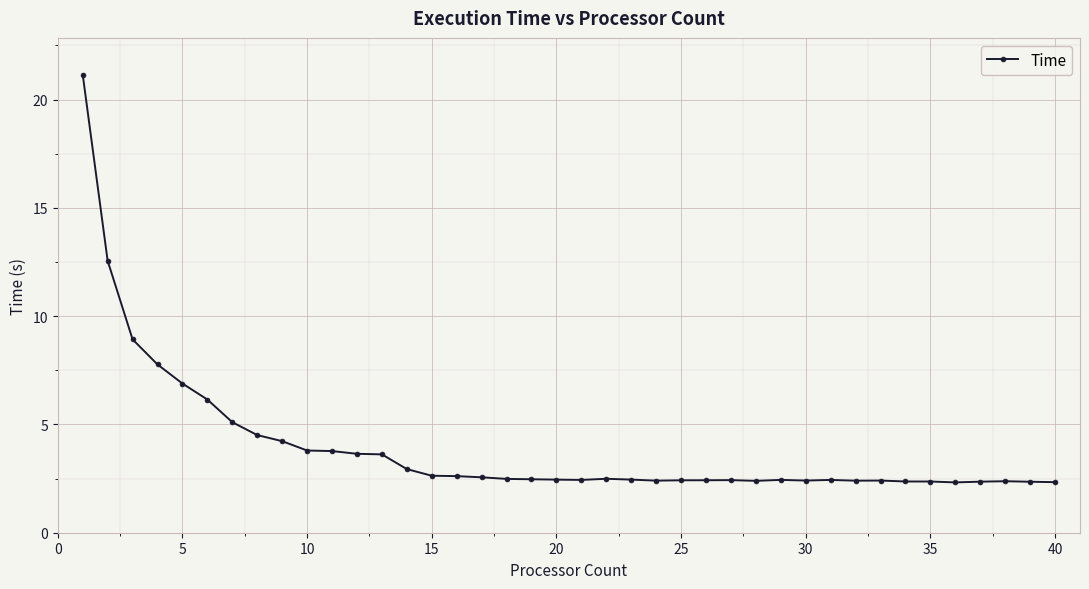

Does the chart have visible grid lines?

Yes